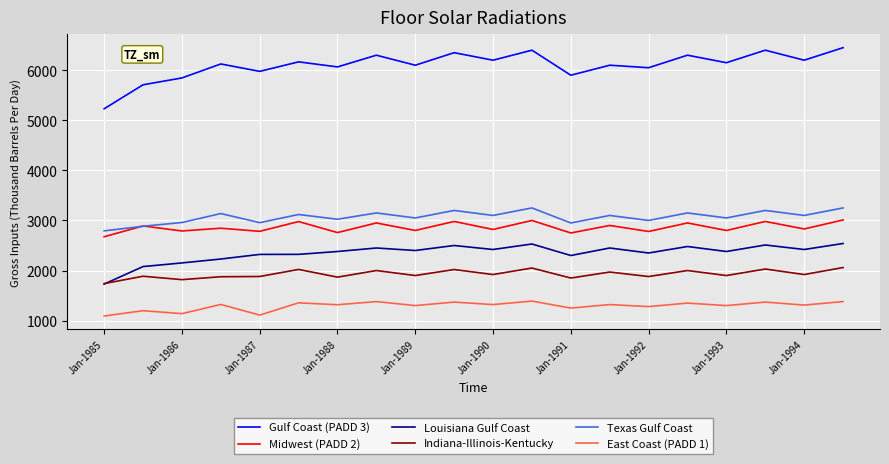

Which series has the largest range (max minus min)?

Gulf Coast (PADD 3)